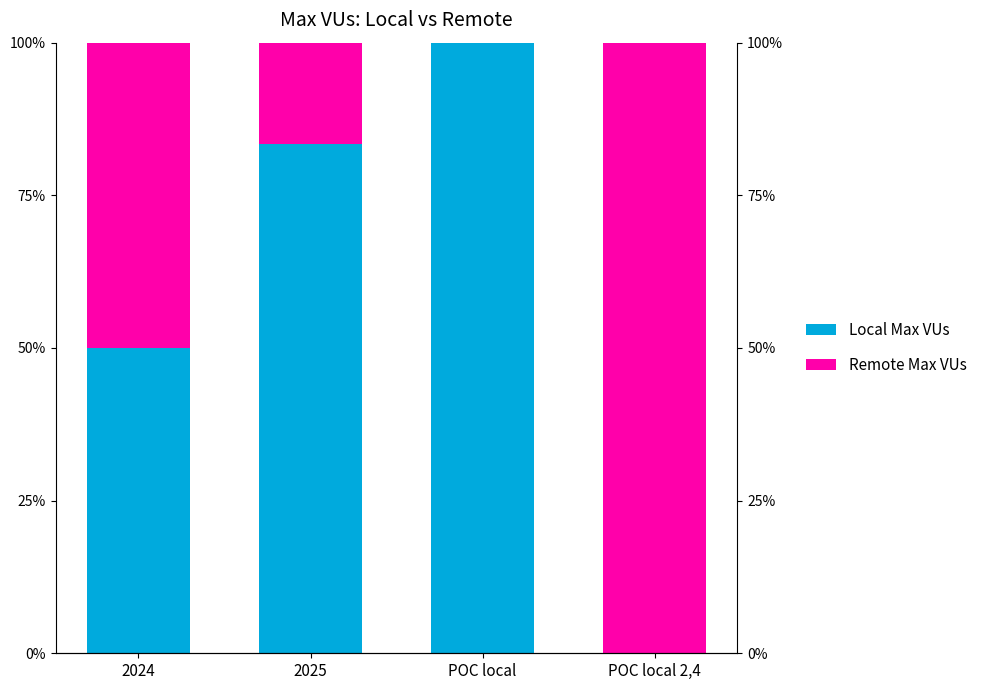

How many values in the Local Max VUs series are below 83?

2